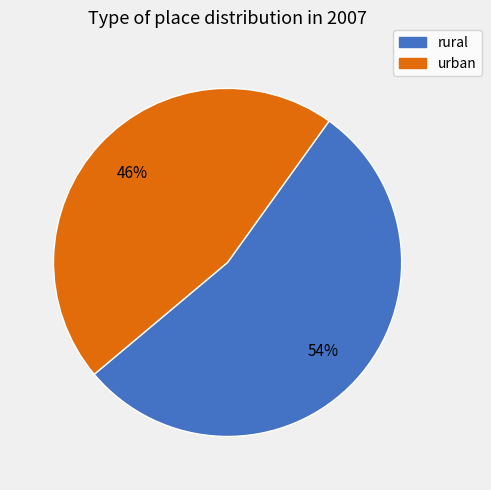

Is it true that urban is 35% of the pie?

False